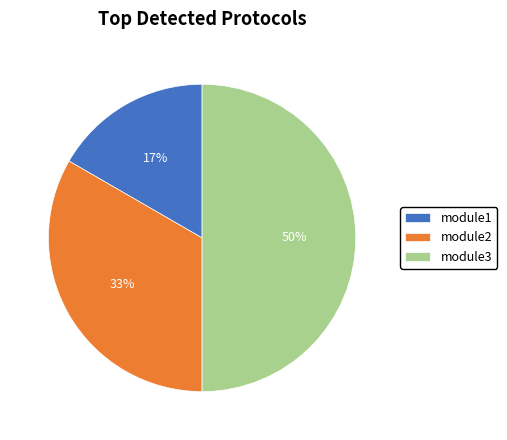

Does module1 represent more than half of the total?

No